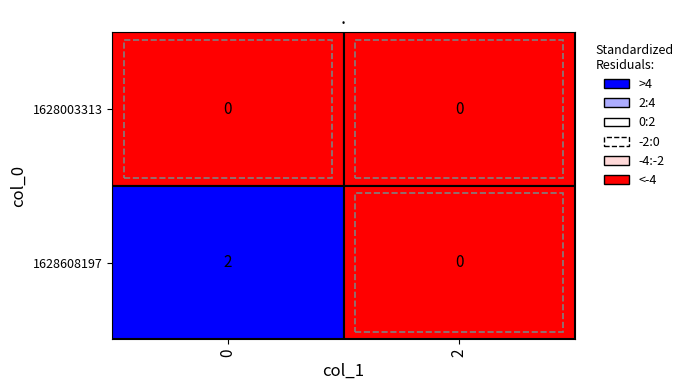

Is it true that 1628608197 equals 2 at 0?

True